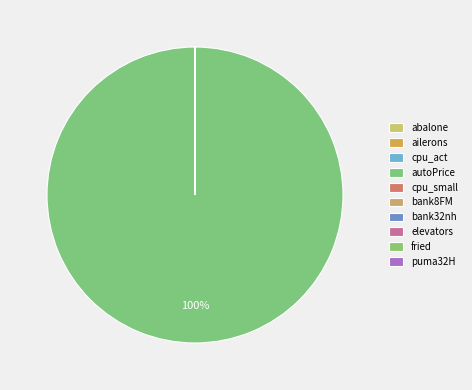

Between abalone and autoPrice, which is larger?

autoPrice